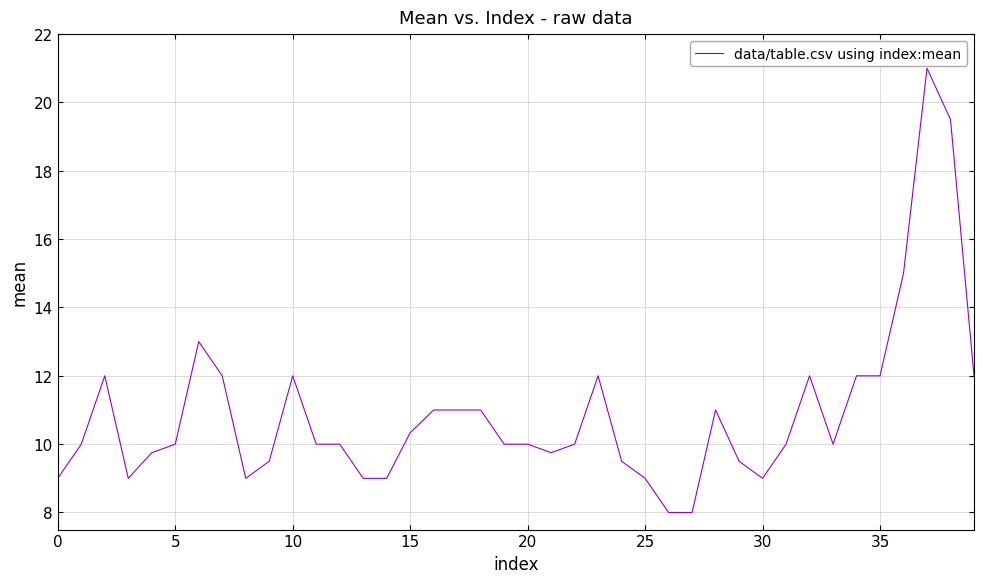

What is the maximum value shown in the chart?

21.0